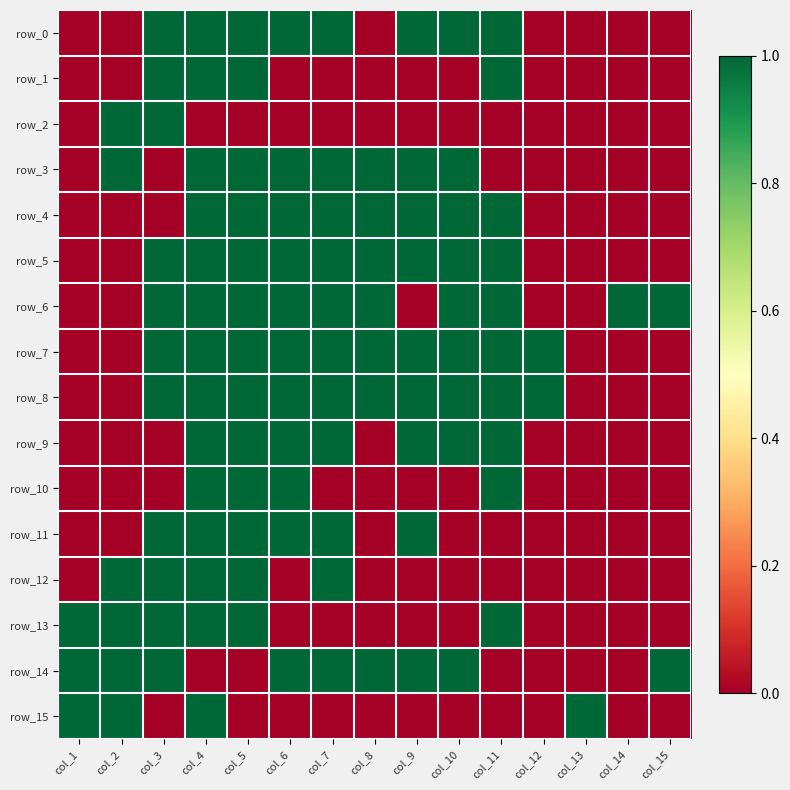

What is the average value of the row_7 series?

1